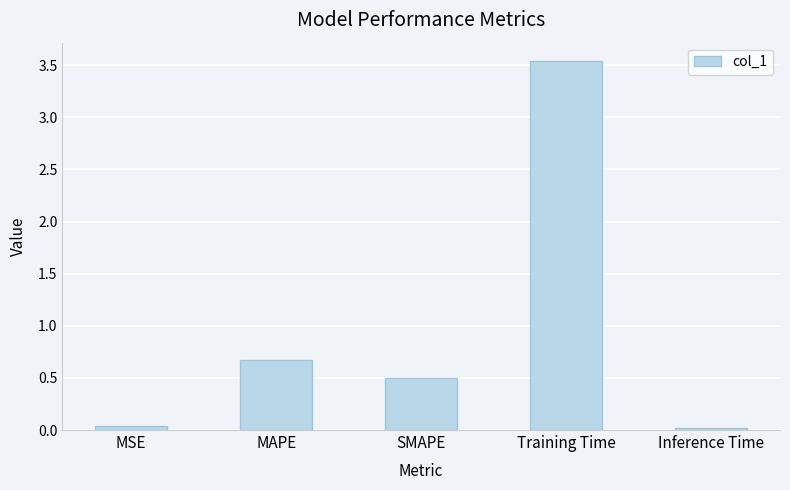

What is the label of the 4th bar from the left?

Training Time